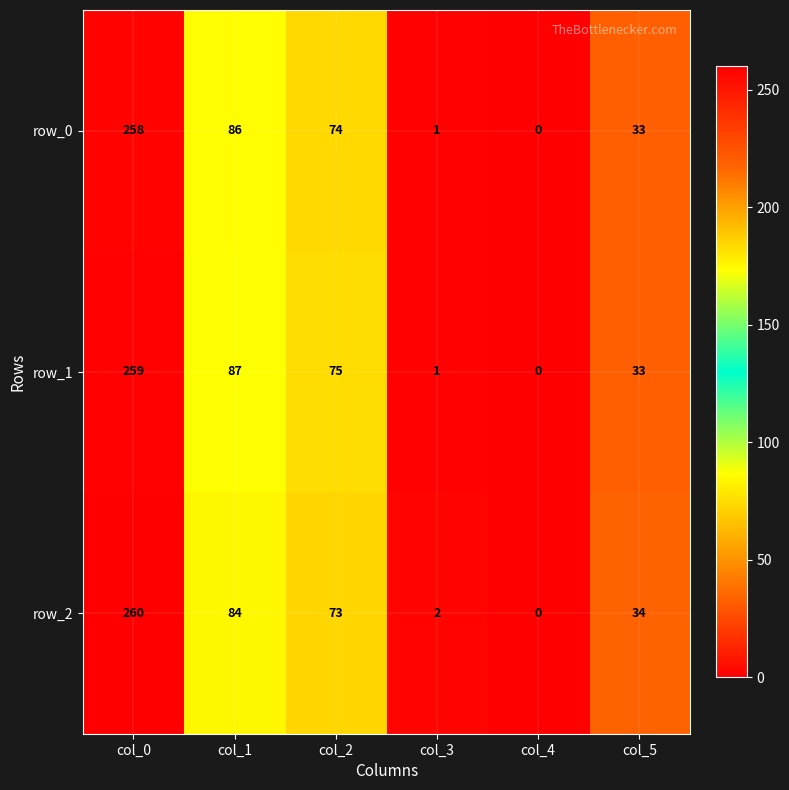

What is the sum of all row_0 values?

452